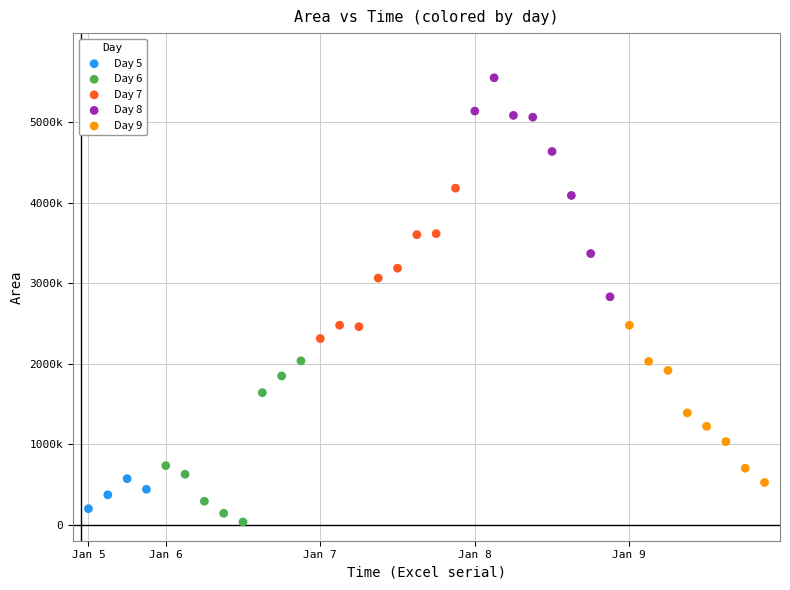

What are all the series names shown in the legend?

Day 5, Day 6, Day 7, Day 8, Day 9